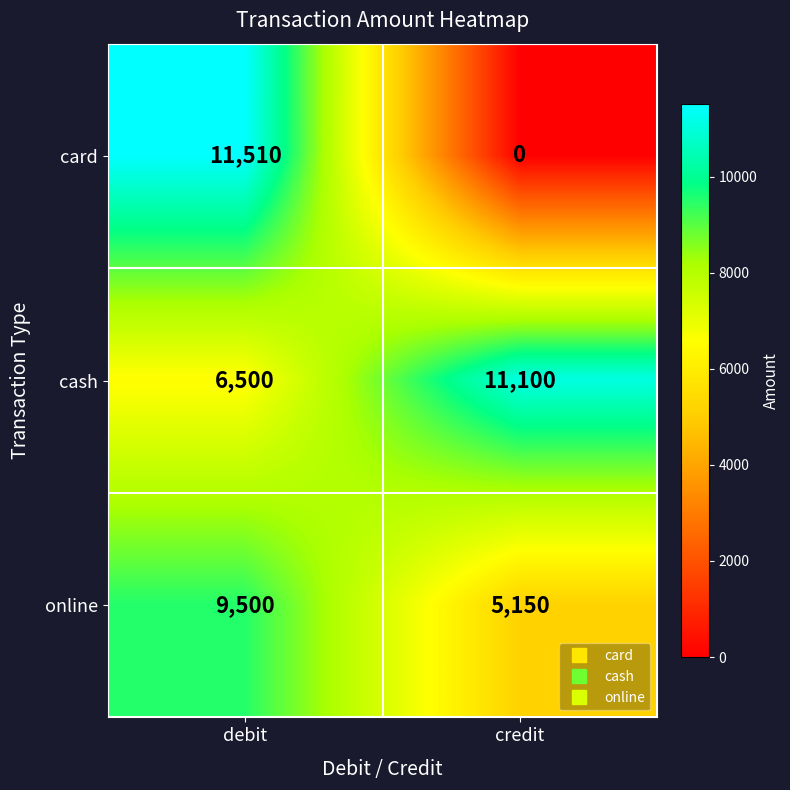

The value of online at debit is 9500. True or false?

True